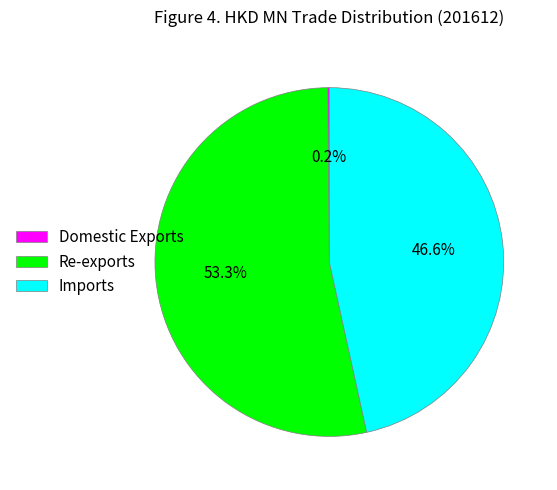

Is there any slice that represents more than half of the pie?

Yes